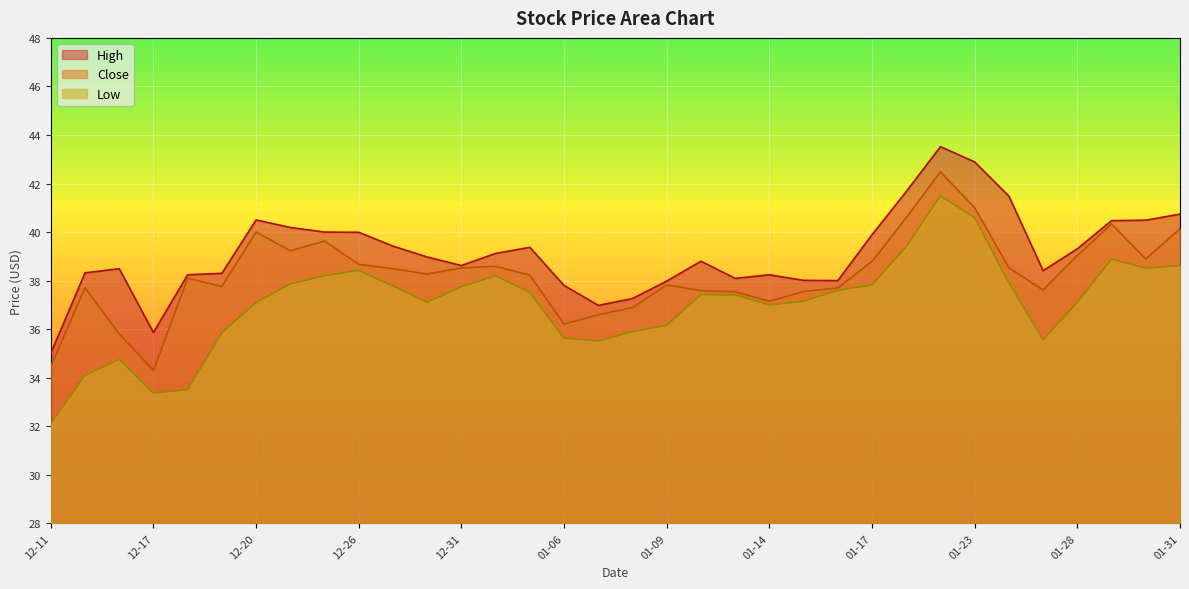

At which label does Close reach its peak?

2020-01-22